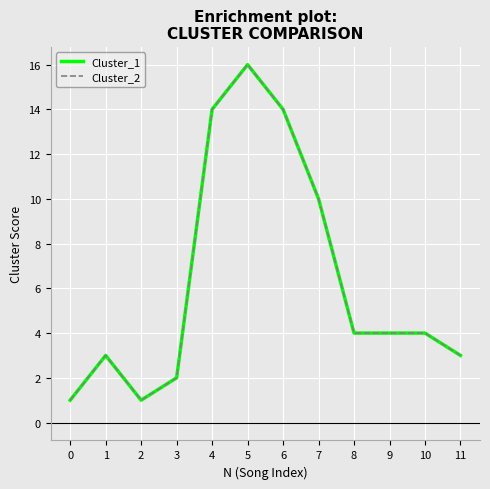

Between 5 and 7, which is larger?

5